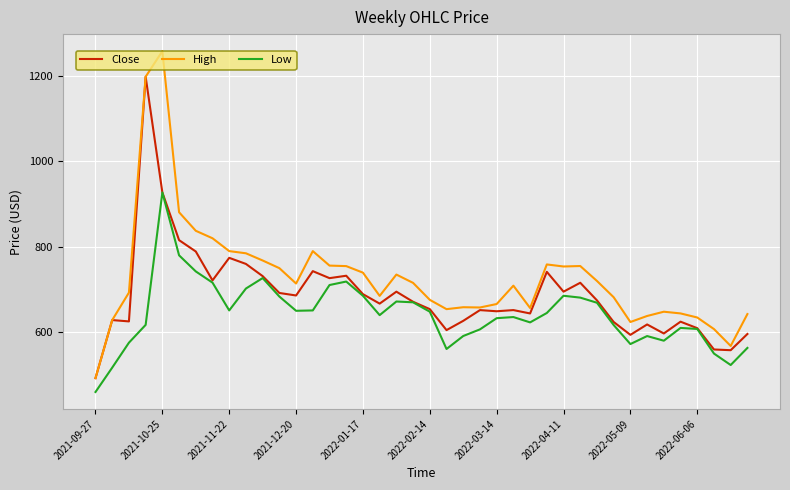

Rank the series by their maximum value, from lowest to highest.

Low, Close, High